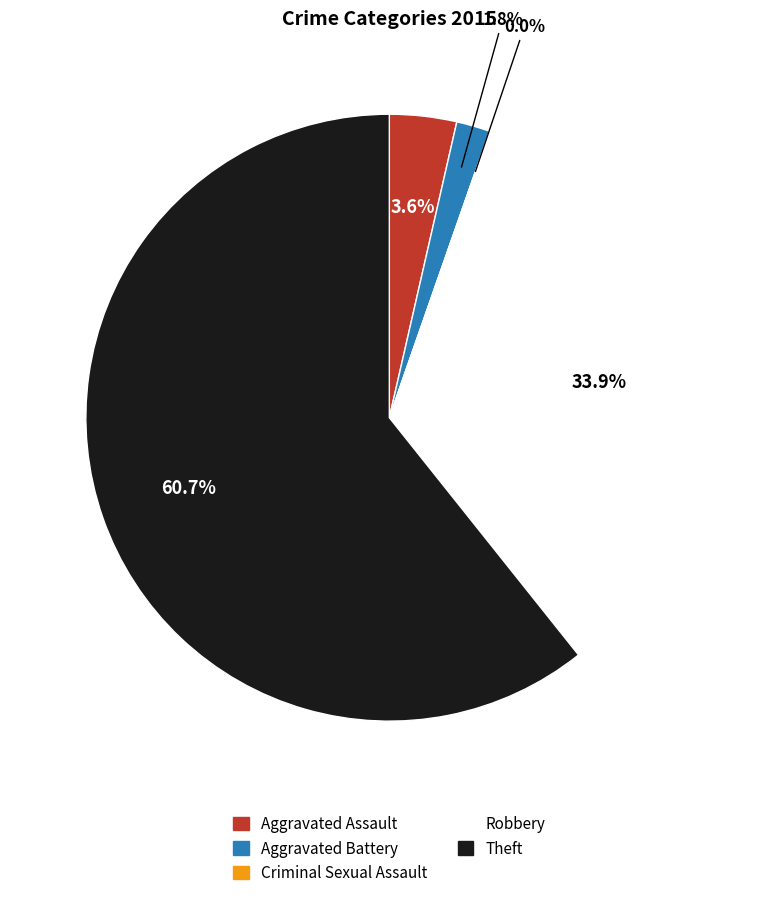

Which slice is the smallest?

Criminal Sexual Assault